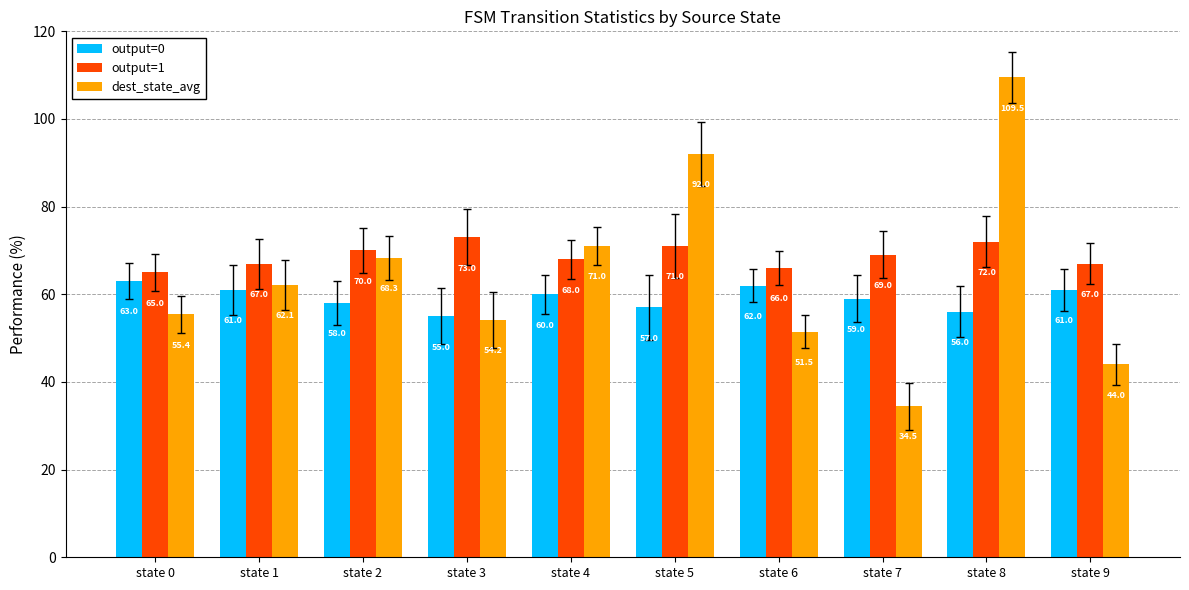

Is the value of dest_state_avg at state 5 greater than the value of output=1 at state 0?

Yes